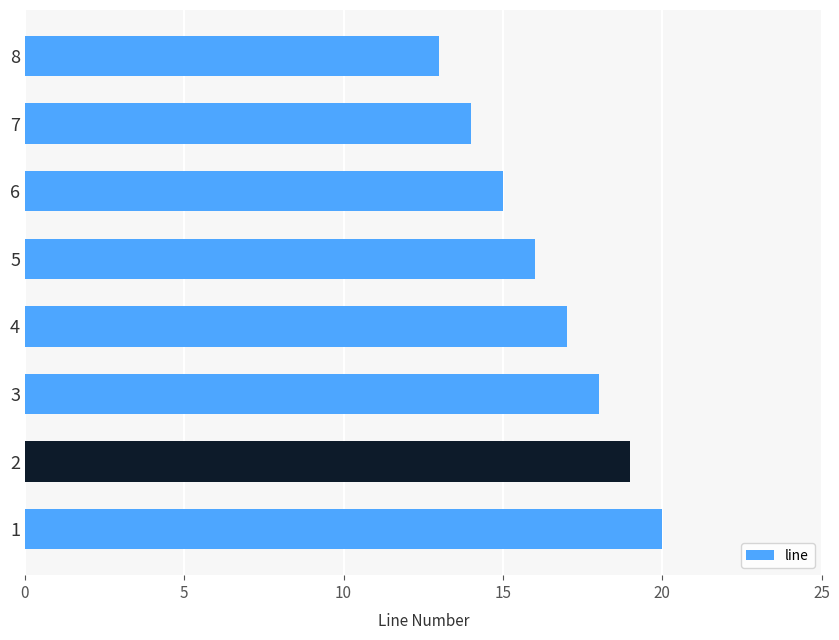

Reading bottom to top, what are all the values shown in this chart?

1=20	2=19	3=18	4=17	5=16	6=15	7=14	8=13